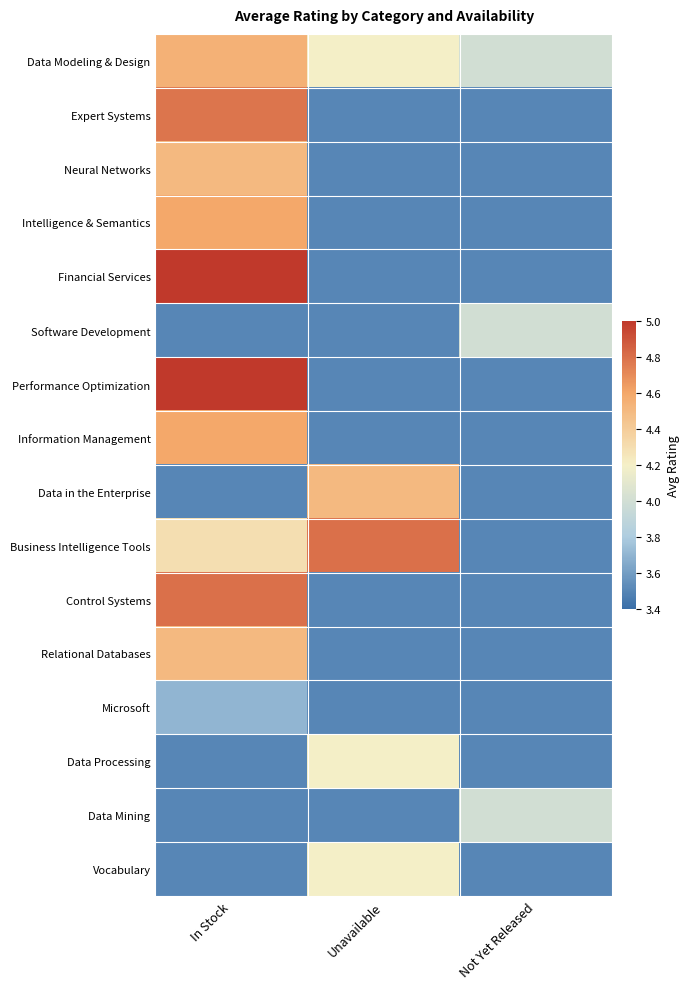

At how many categories does at least one series exceed 4?

2